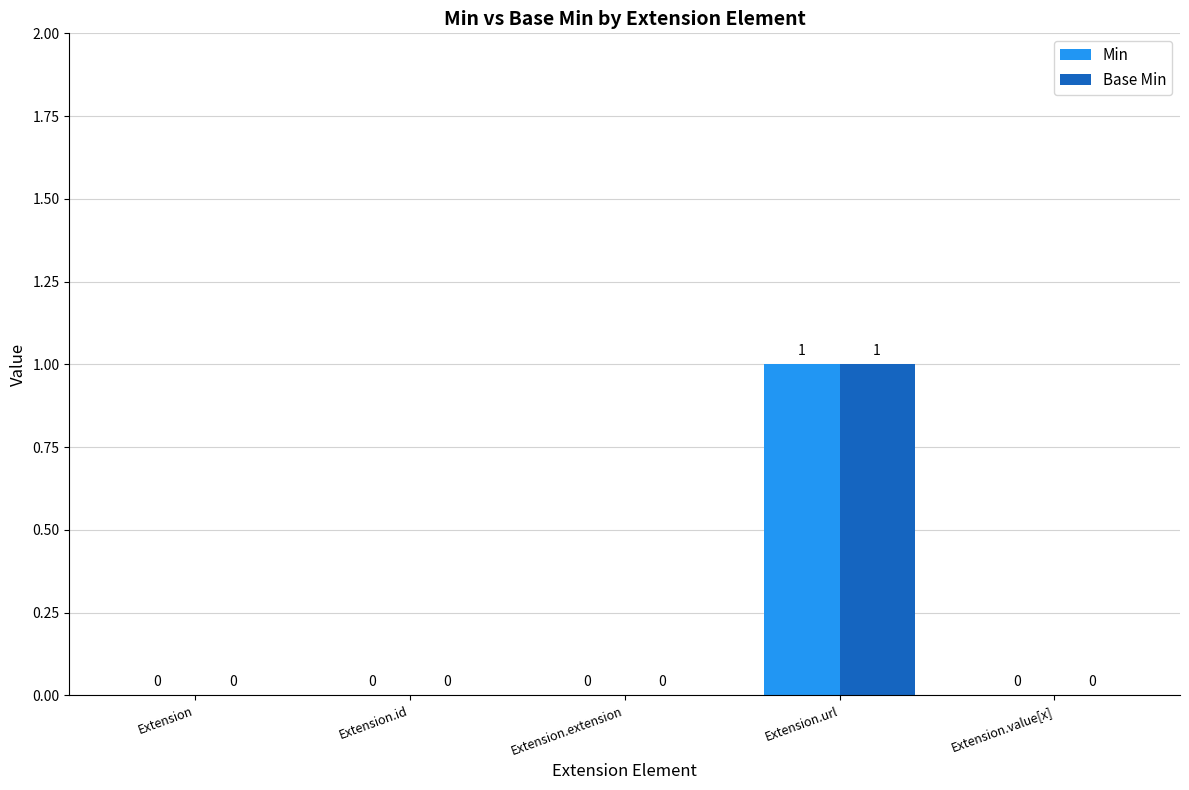

The value of Base Min at Extension.url is 2. True or false?

False